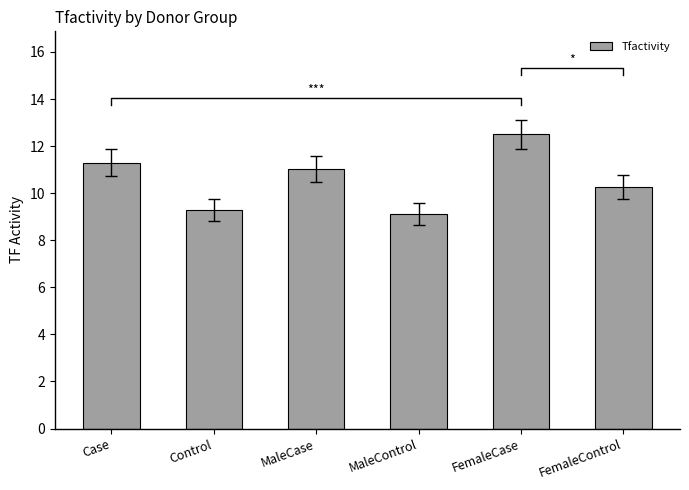

Which label corresponds to the smallest value in the chart?

MaleControl